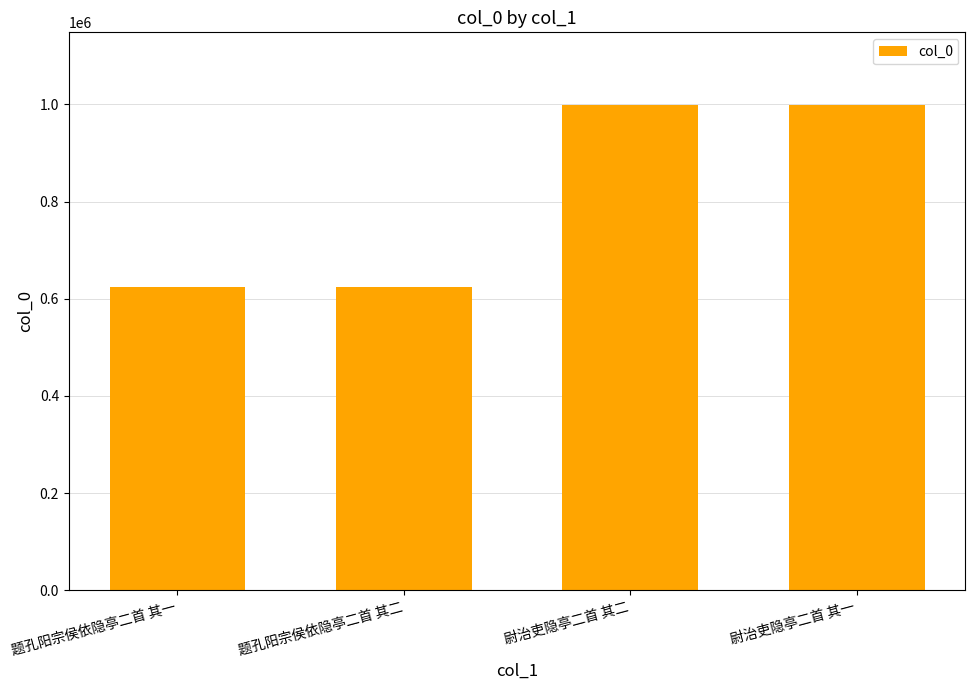

Are the bars grouped side by side (vs. stacked)?

No